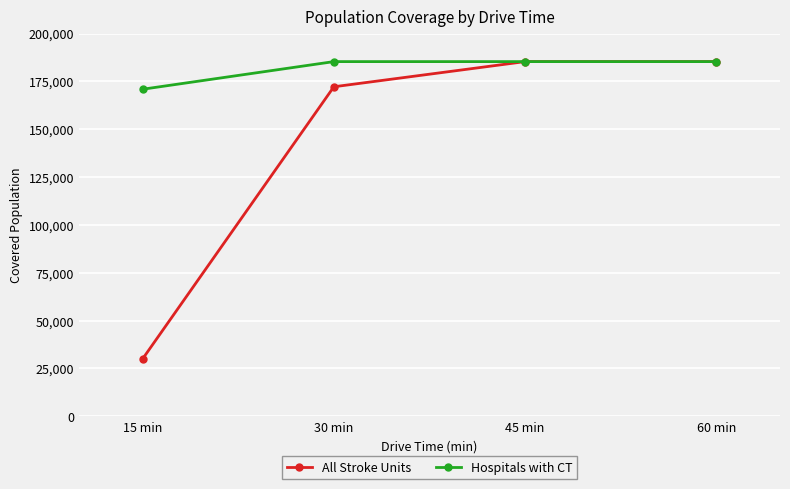

What is the sum of all Hospitals with CT values?

726837